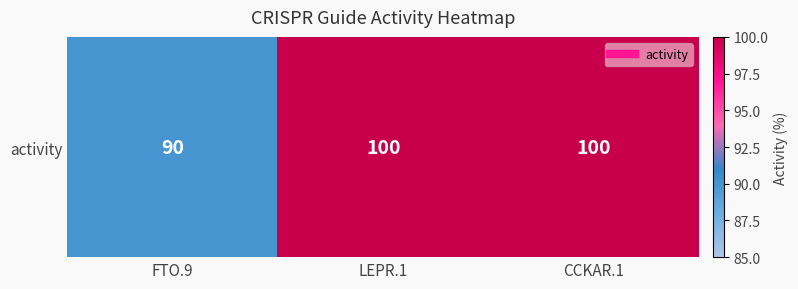

Approximately how many times larger is the value at CCKAR.1 compared to FTO.9?

1.1